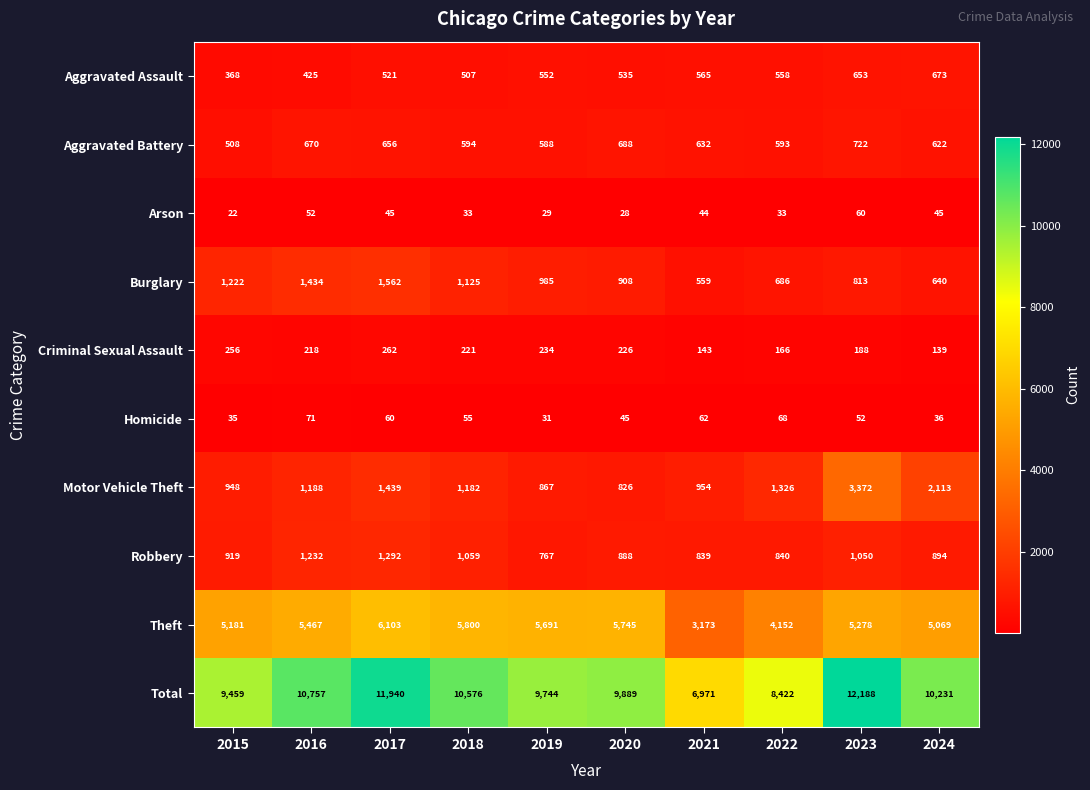

What is the difference between the highest and lowest values at 2020?

9861